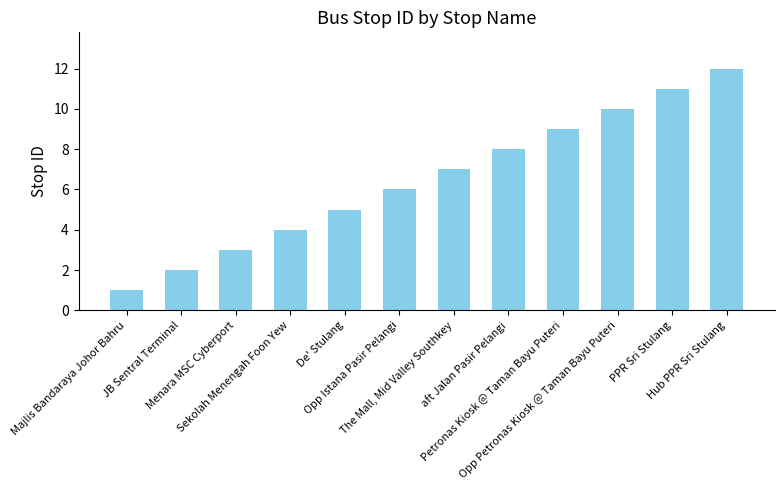

The value at Sekolah Menengah Foon Yew is 3. True or false?

False